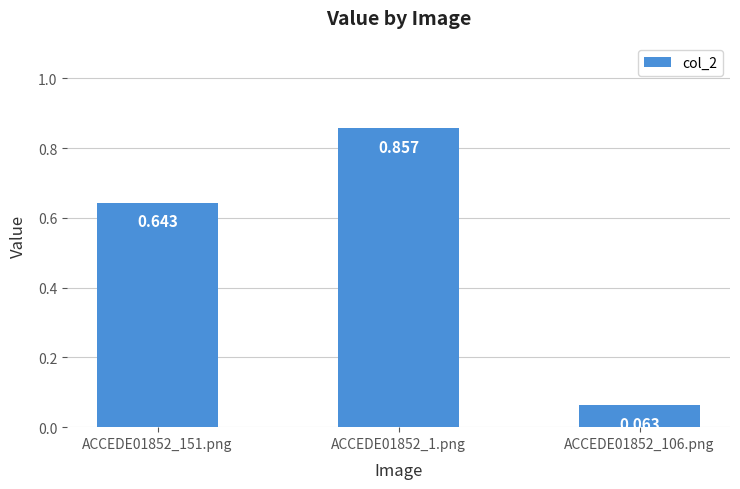

Are the bars grouped side by side (vs. stacked)?

No